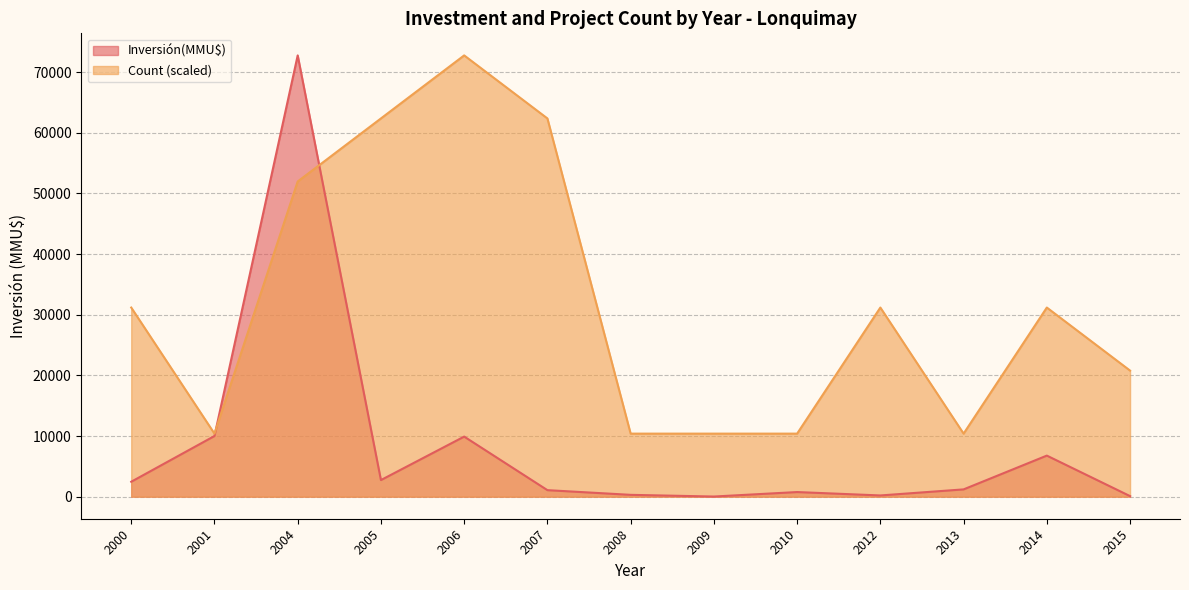

Rank the series at 2014 from highest to lowest value.

Count (scaled), Inversión(MMU$)